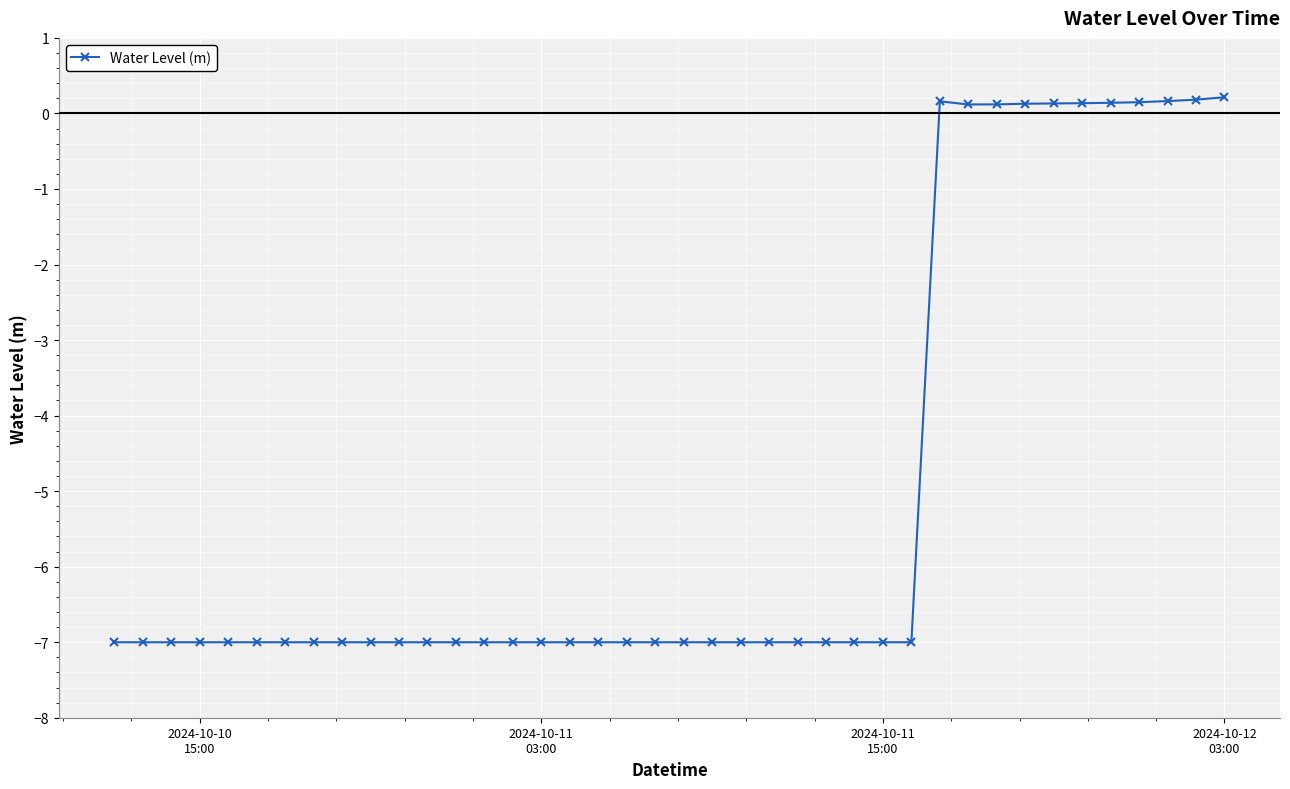

What is the value of the 21st point from the left?

-7.0